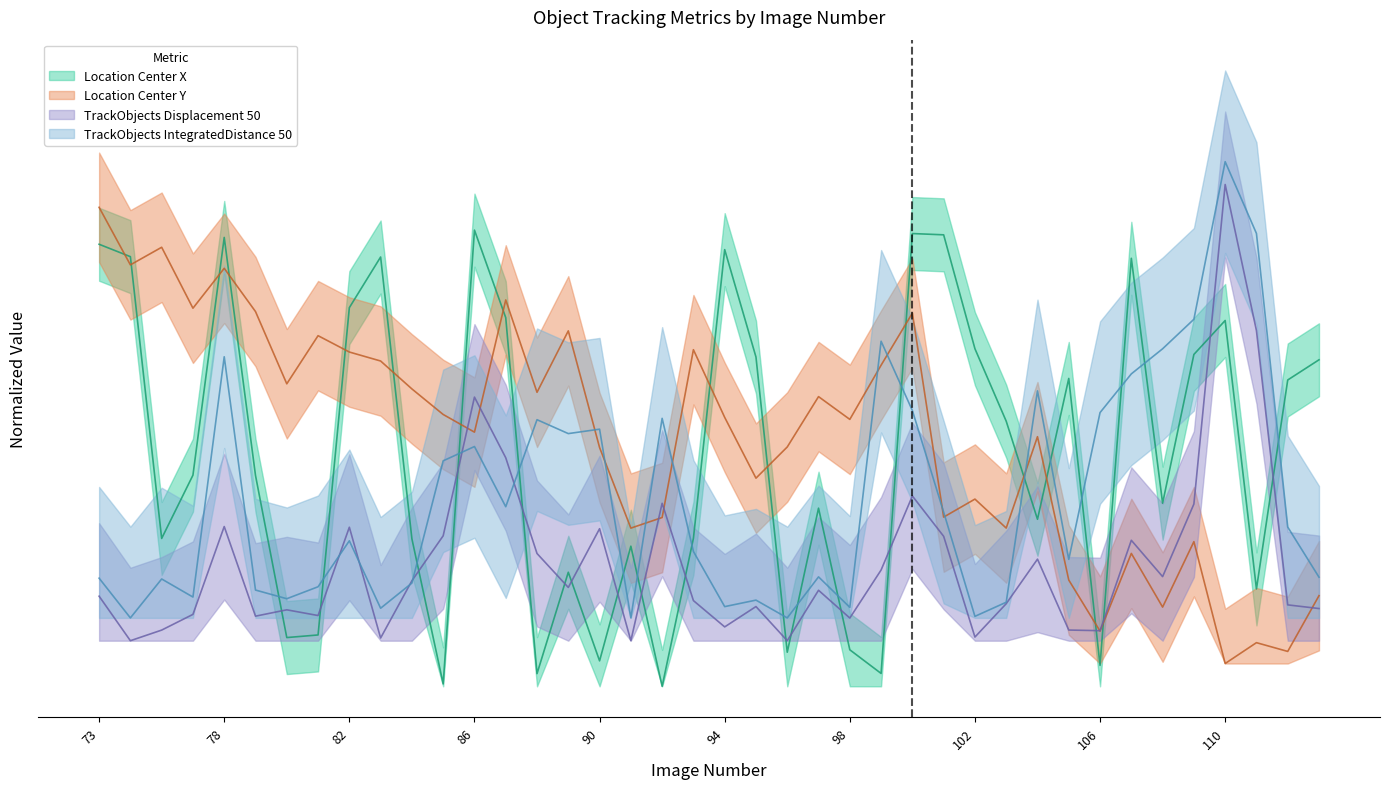

What is the difference between the maximum and minimum values in the Location_Center_X series?

1.0